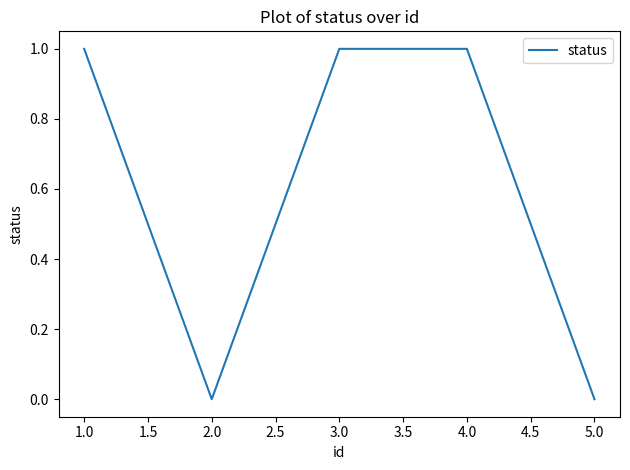

The chart shows a value of 2 at 3.0. True or false?

False